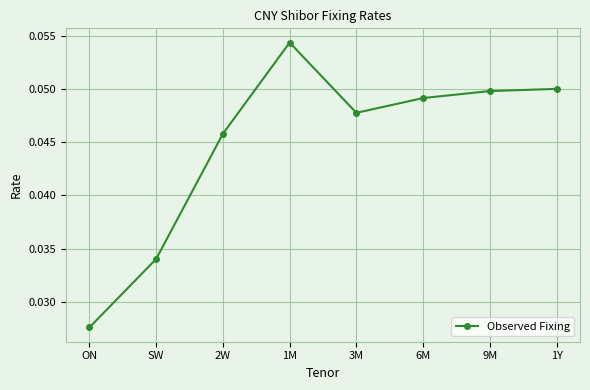

How many lines are shown in the chart?

1